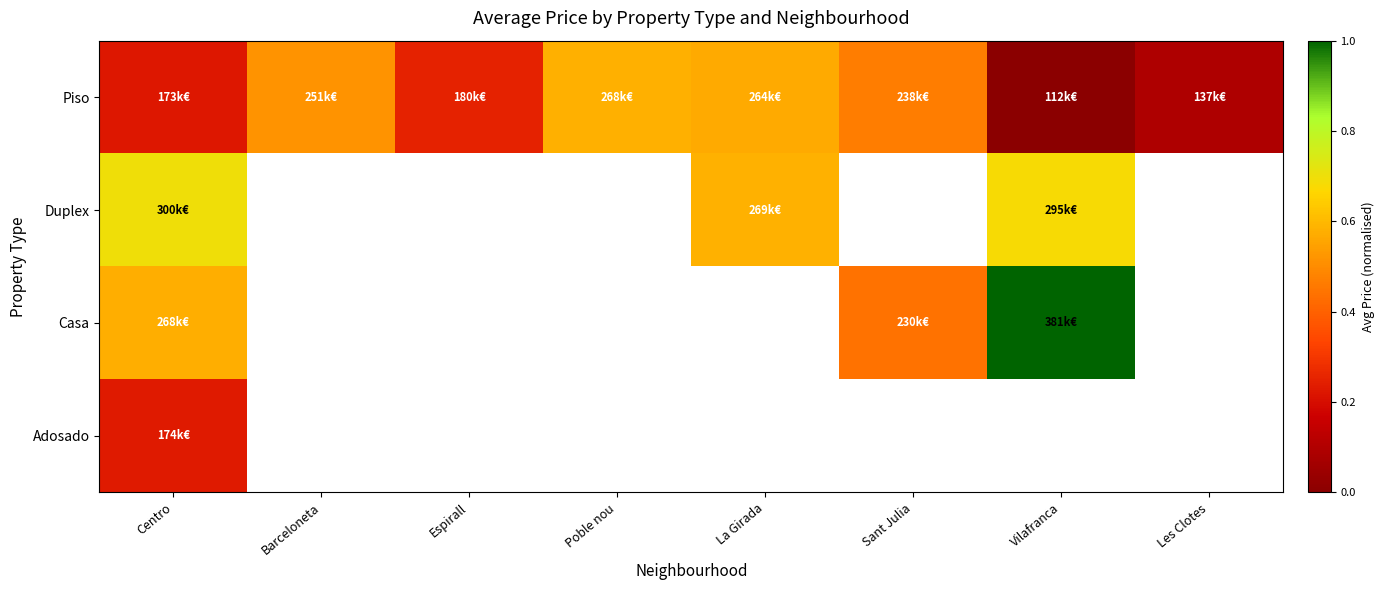

How many data points does each series have?

8